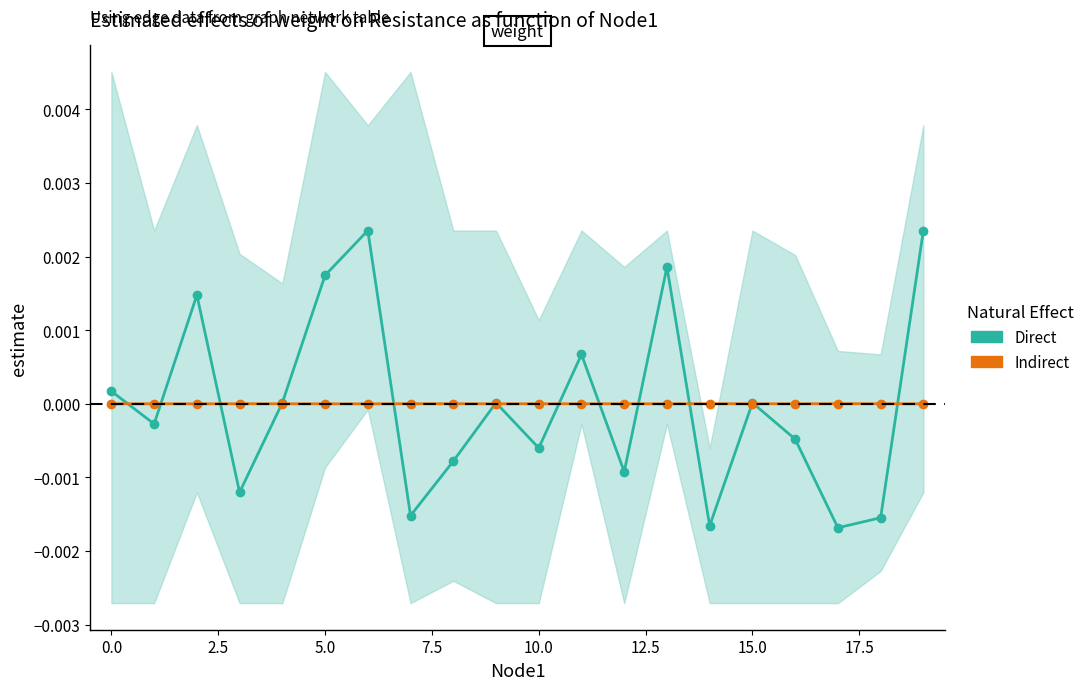

Between 0.0 and 11, which series saw the biggest shift?

Direct